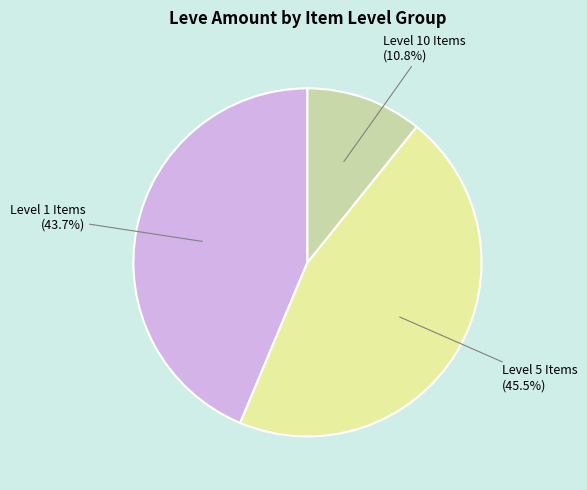

Does Level 10 Items account for over 50% of the chart?

No